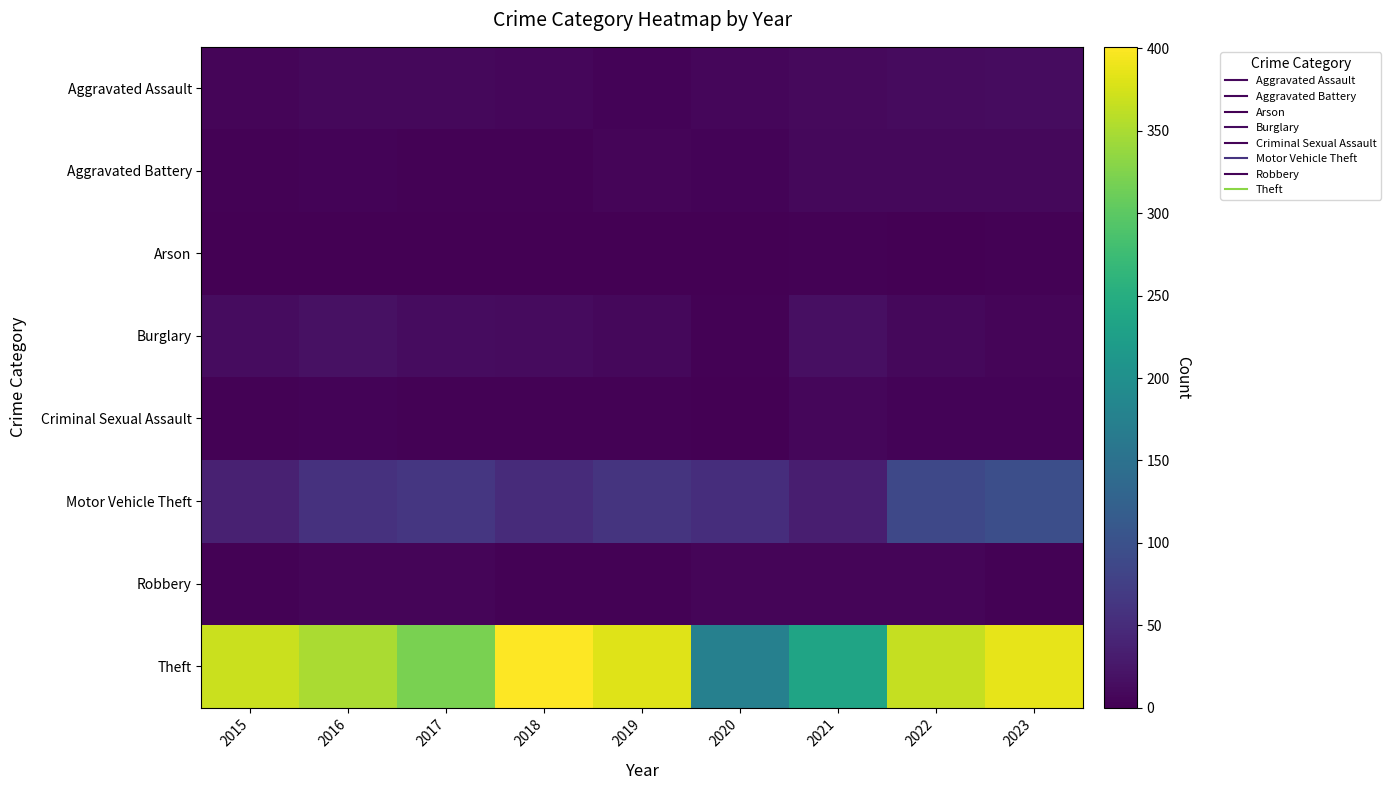

Between 2017 and 2020, which series saw the biggest shift?

Theft